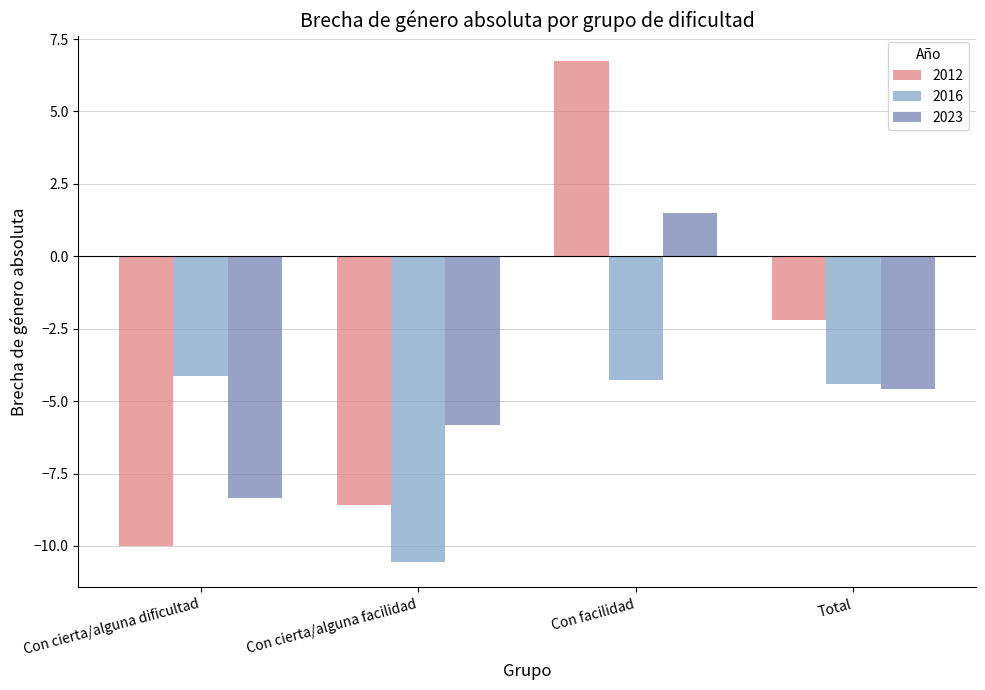

What is the minimum value shown in the chart?

-10.6